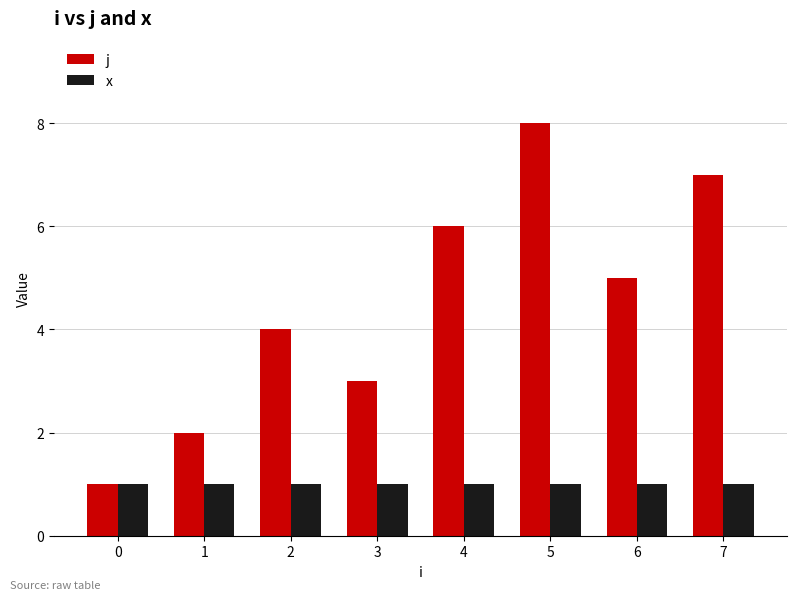

Which series has the widest spread of values?

j